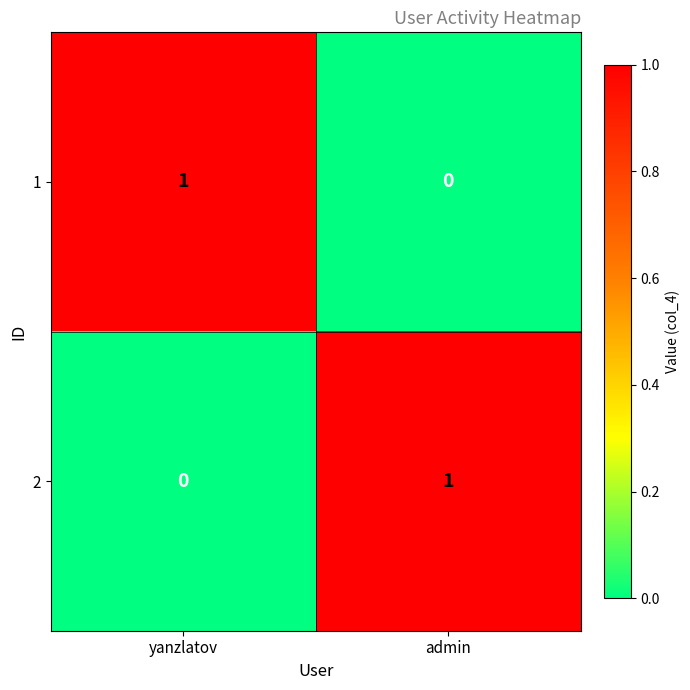

Is it true that 2 equals 0 at yanzlatov?

True